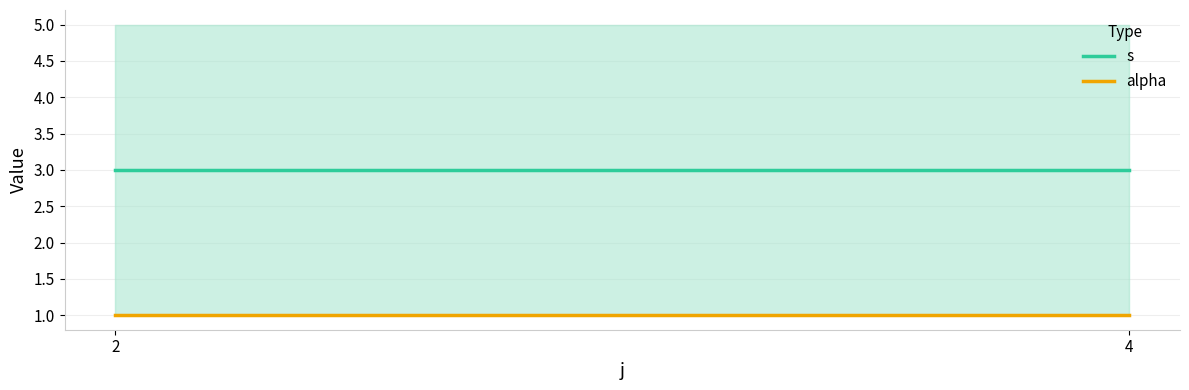

List the labels in order of alpha value, largest first.

2, 4